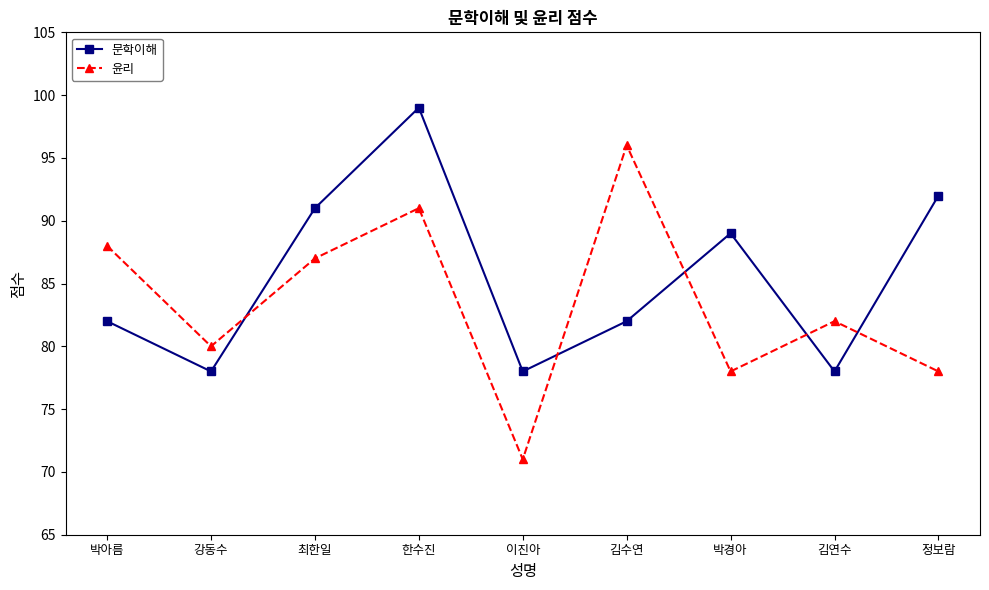

Is the value of 윤리 at 이진아 greater than the value of 문학이해 at 이진아?

No